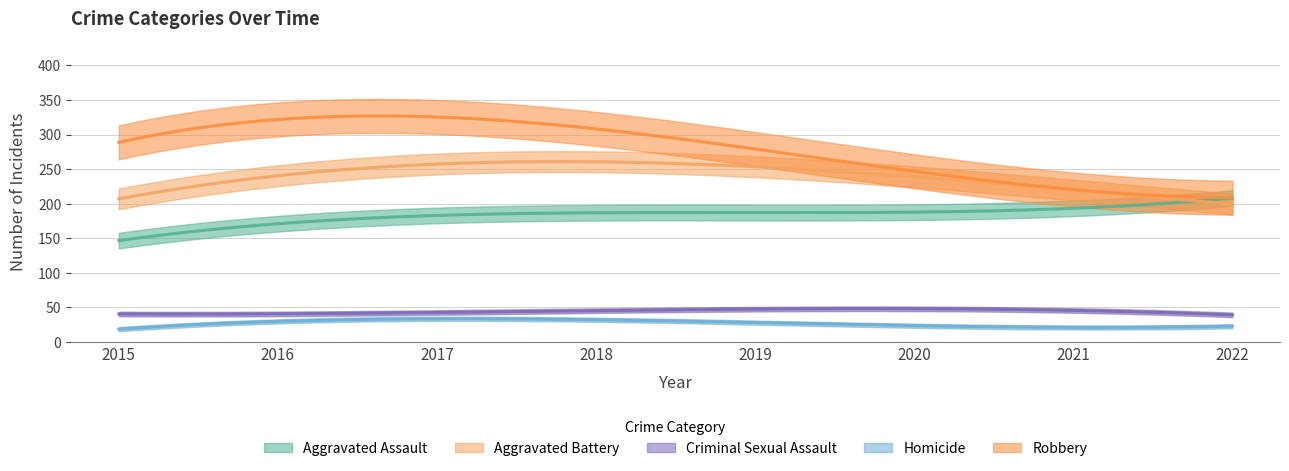

Count the number of categories in the chart.

8